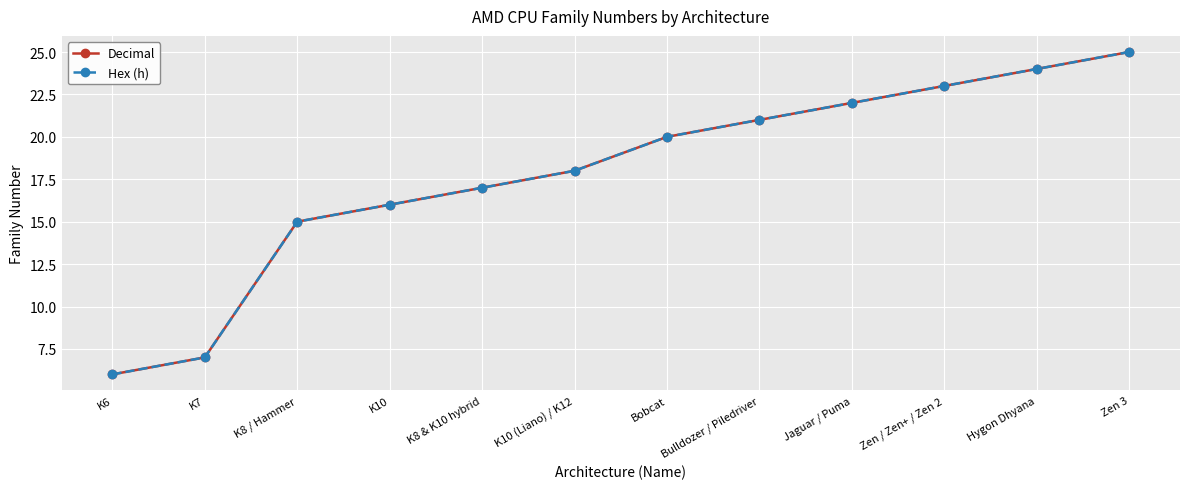

Between K6 and Zen 3, which is larger?

Zen 3